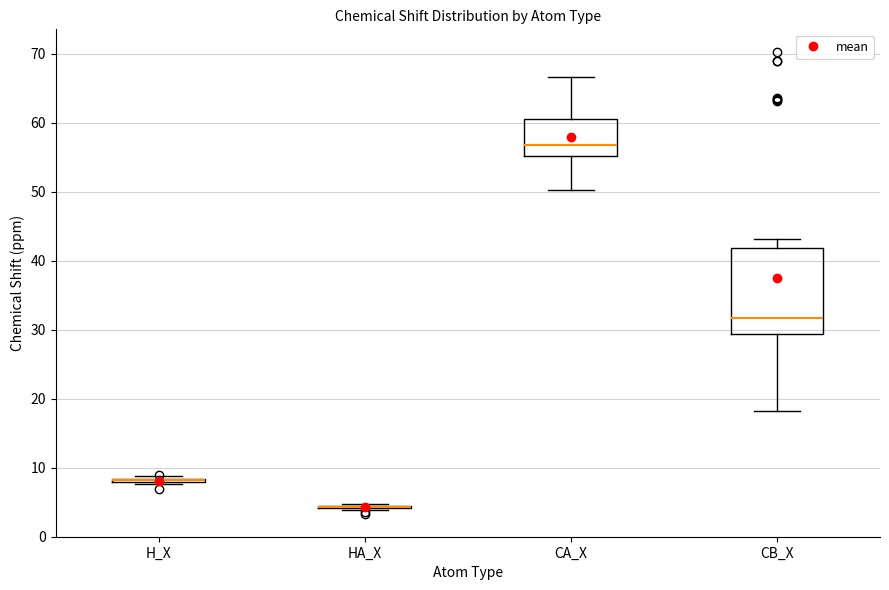

Comparing the boxes themselves (not the whiskers), which one is the tallest?

CB_X